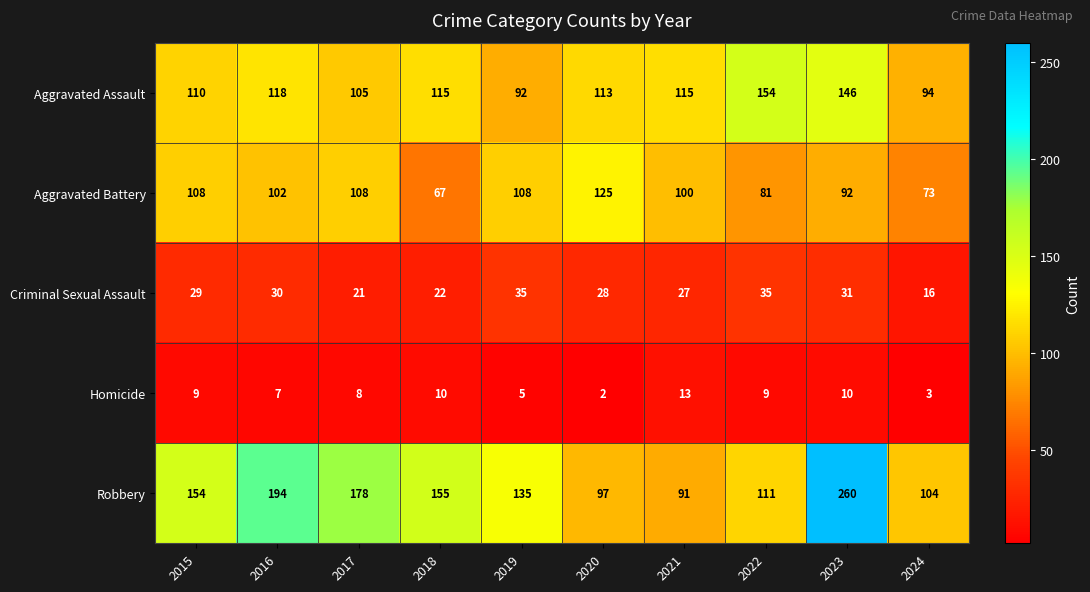

True or false: Criminal Sexual Assault has a value of 35 at 2022.

True